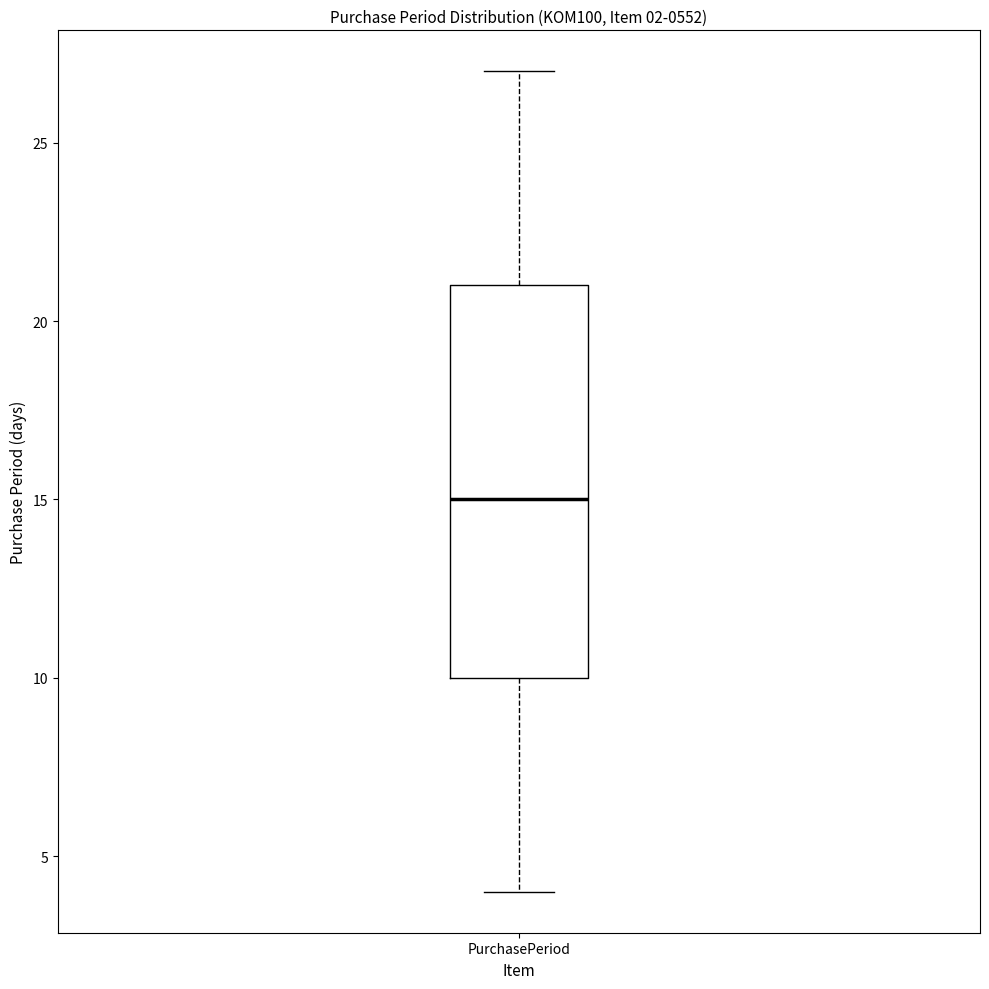

Where is the lower edge of the box for PurchasePeriod on the y-axis? The values are not printed on the chart, so give them approximately, as read against the axis.

10